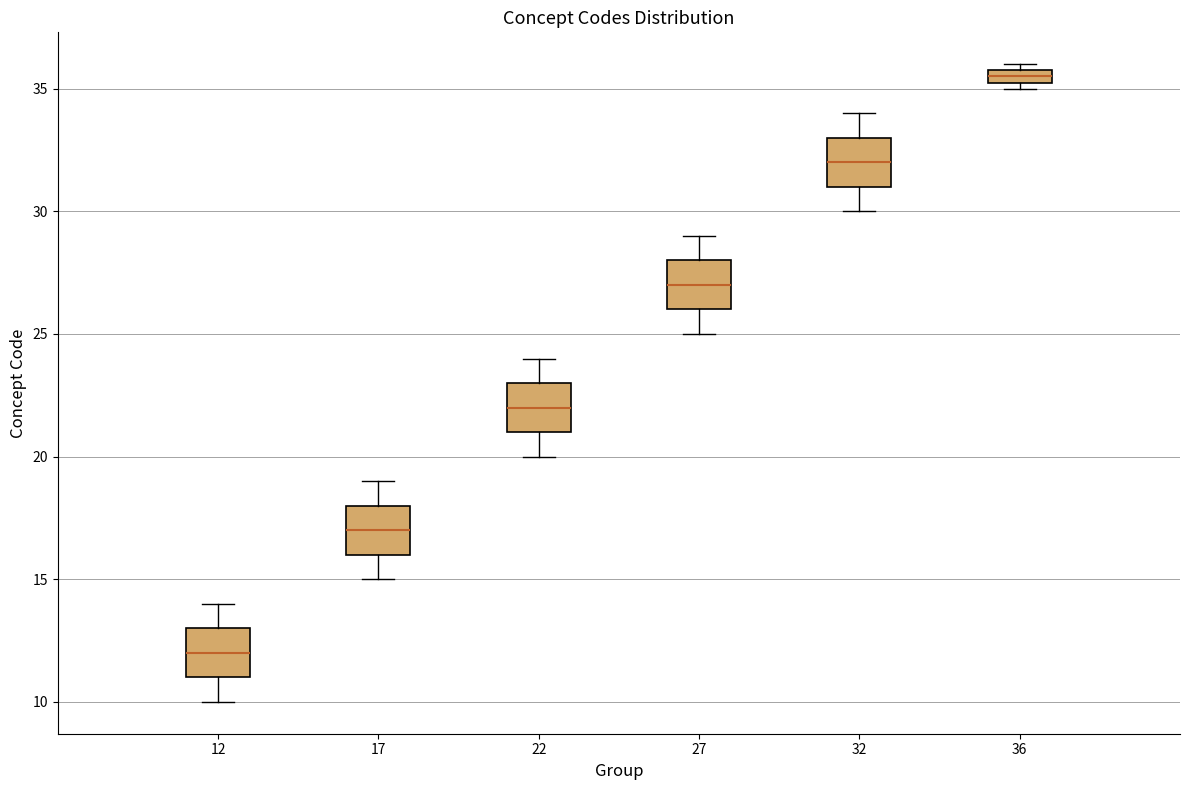

Which box has the lowest median line?

12